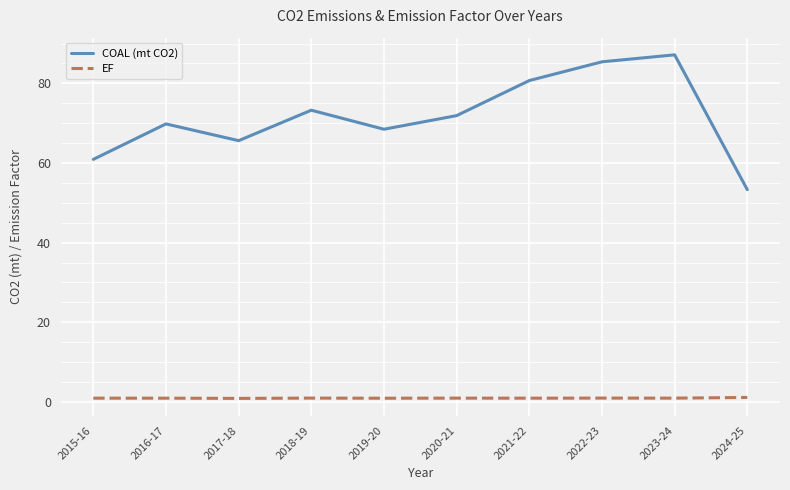

True or false: EF has more than 0 interior local peaks.

True